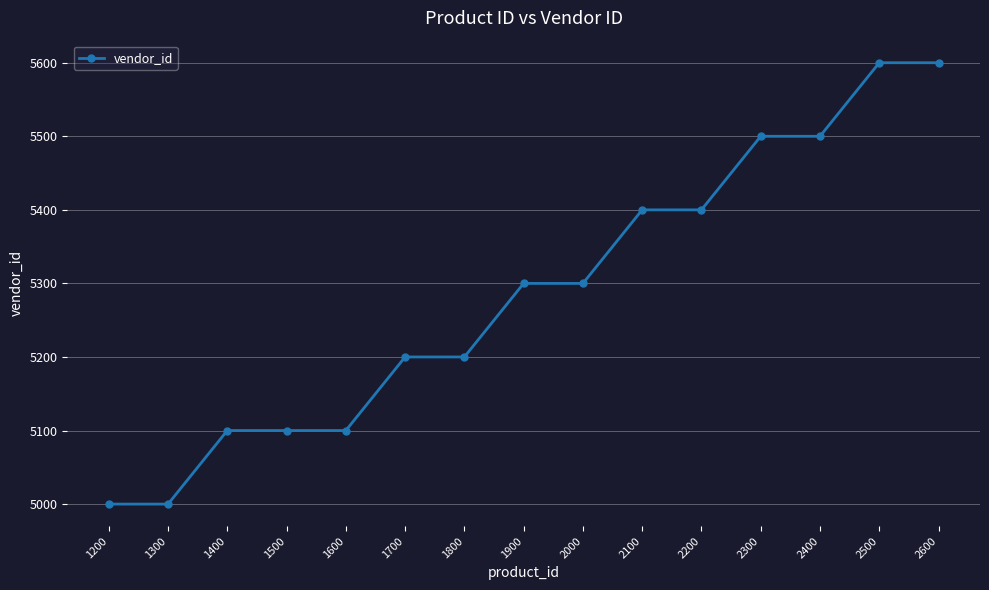

What is the value of the 11th point from the left?

5400